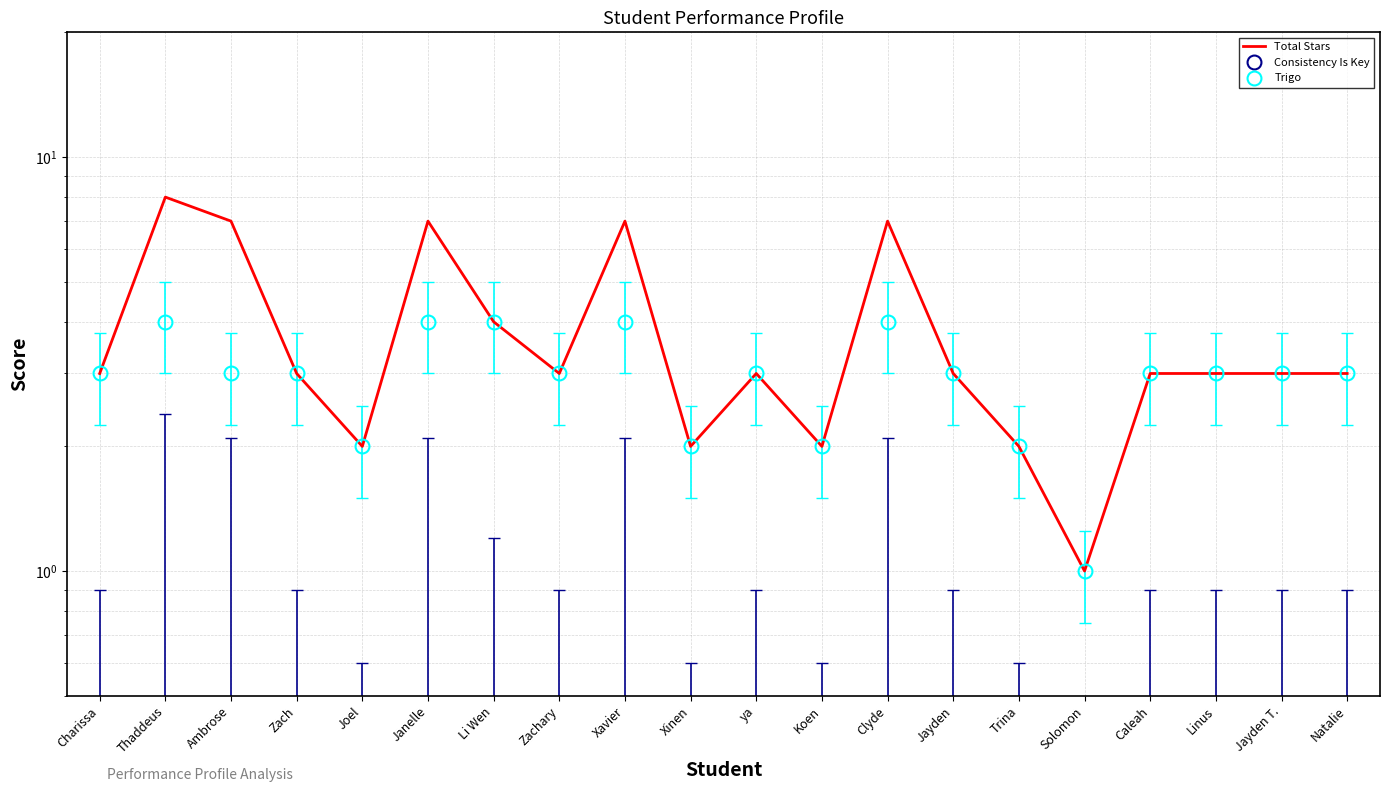

True or false: Consistency Is Key has more than 0 interior local peaks.

False